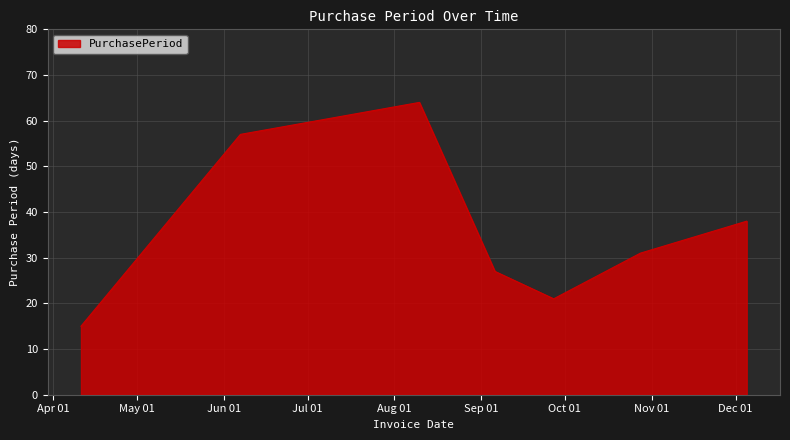

How many values are below 31?

3